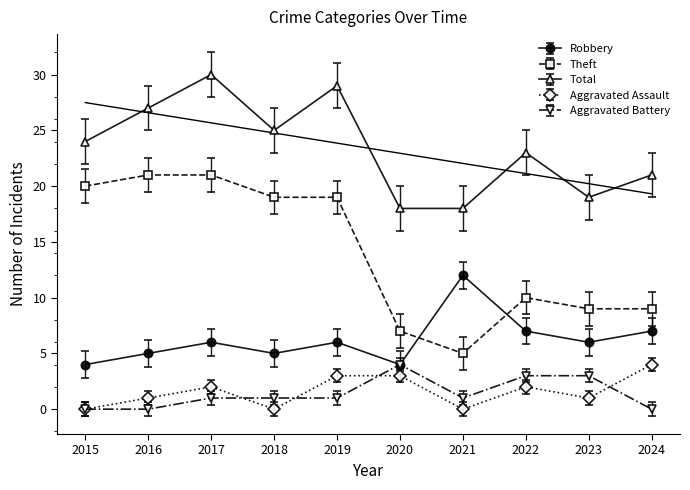

Is it true that Aggravated Battery equals 3 at 2023?

True